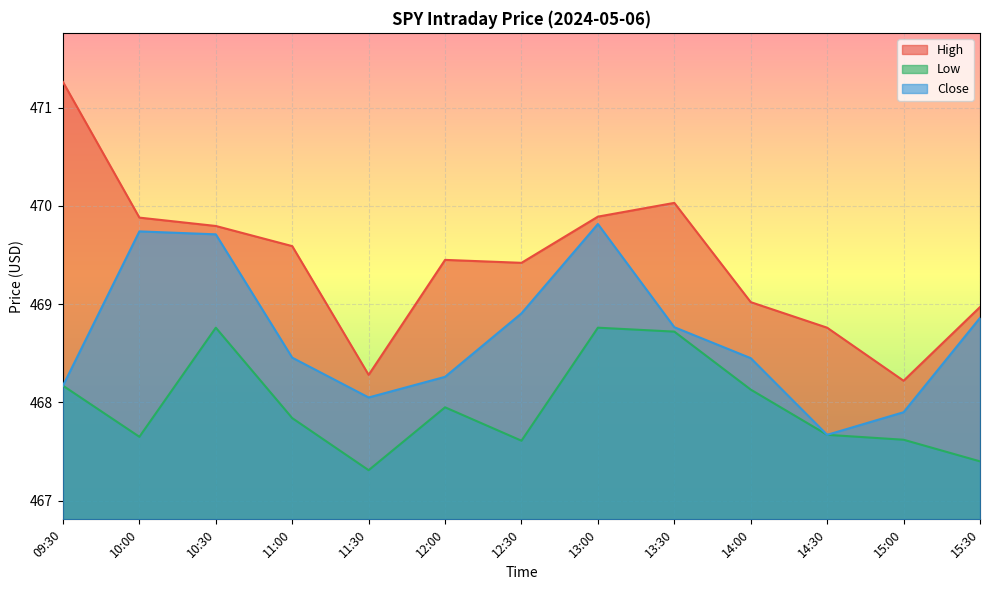

What is the label of the 10th point from the left?

14:00